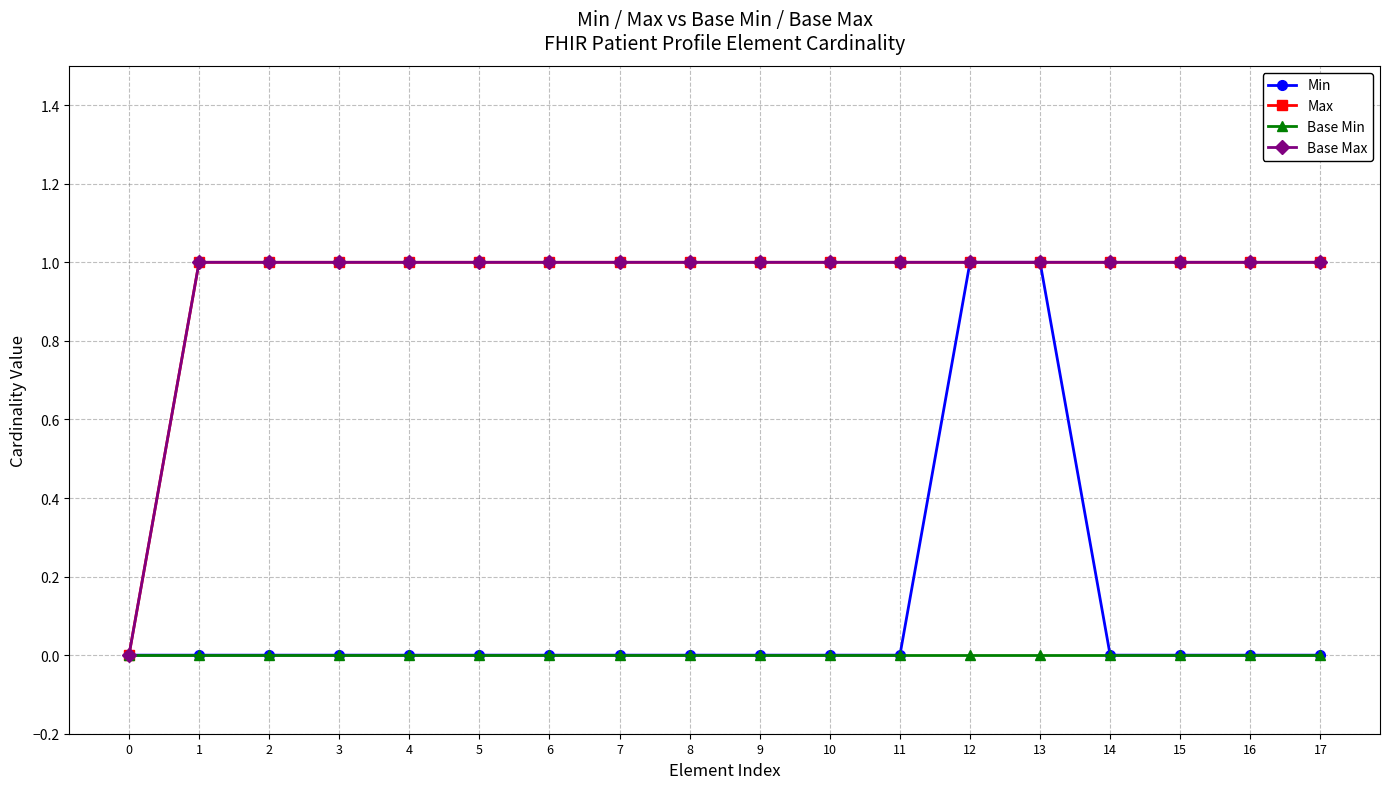

What are all the series names shown in the legend?

Min, Max, Base Min, Base Max